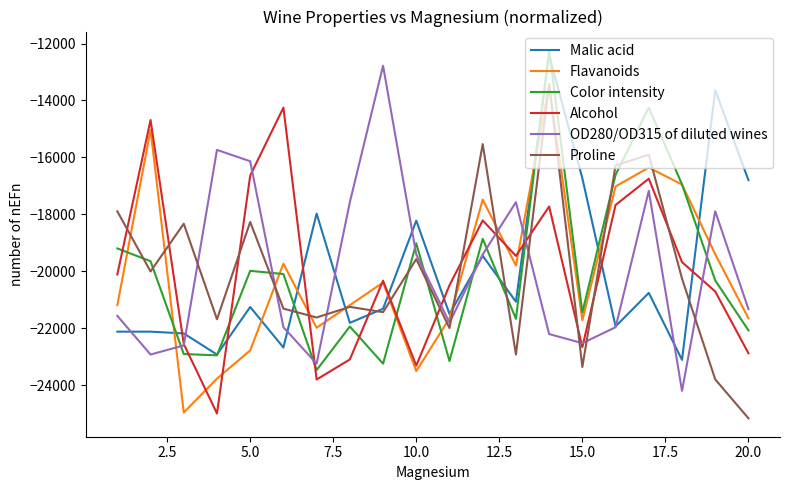

What is the lowest value of the Alcohol series?

-24993.5